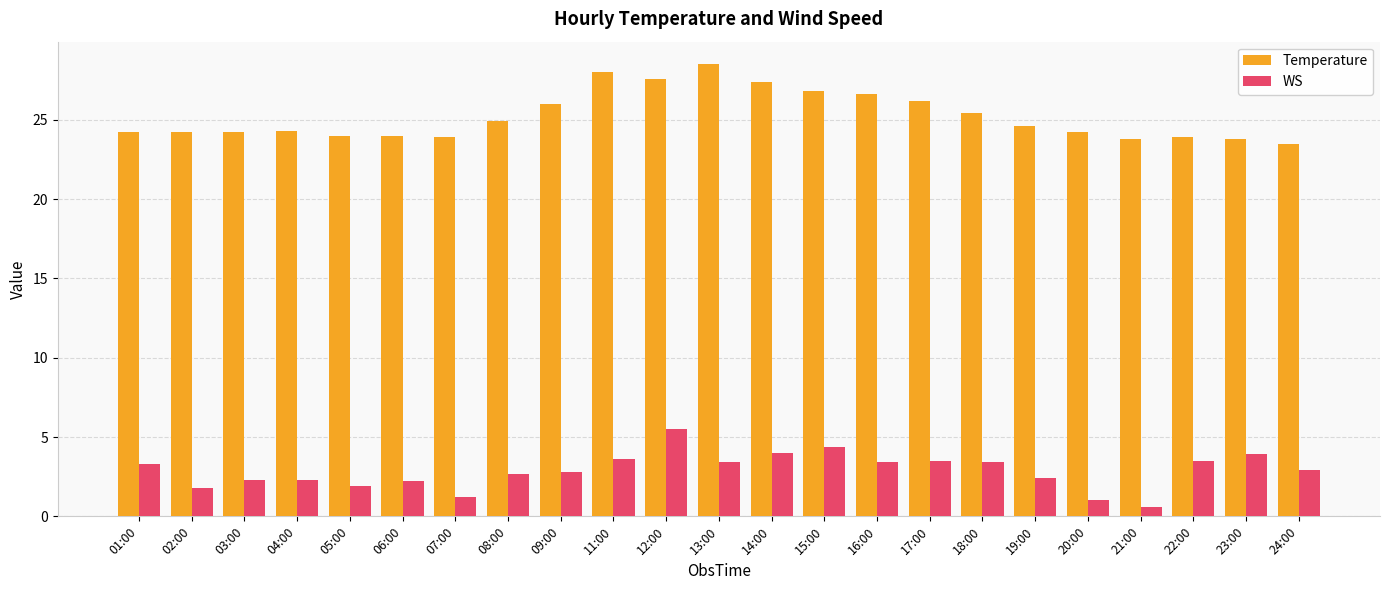

What is the highest value of the Temperature series?

28.5